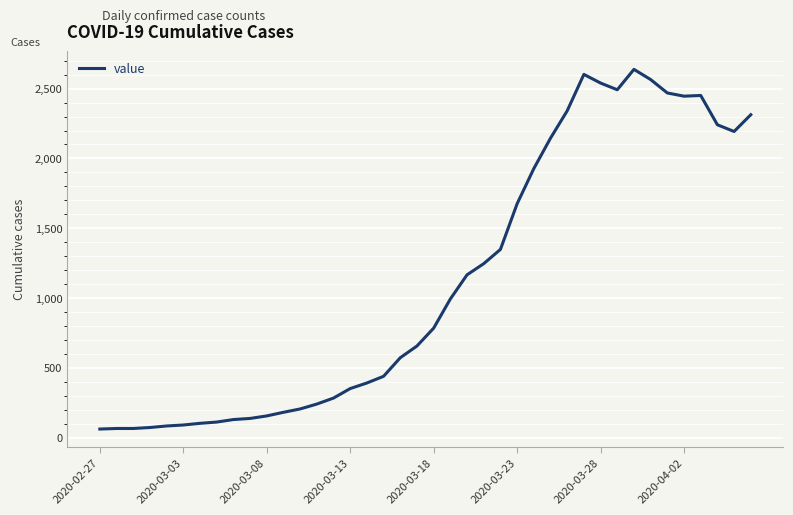

What is the greatest value displayed?

2638